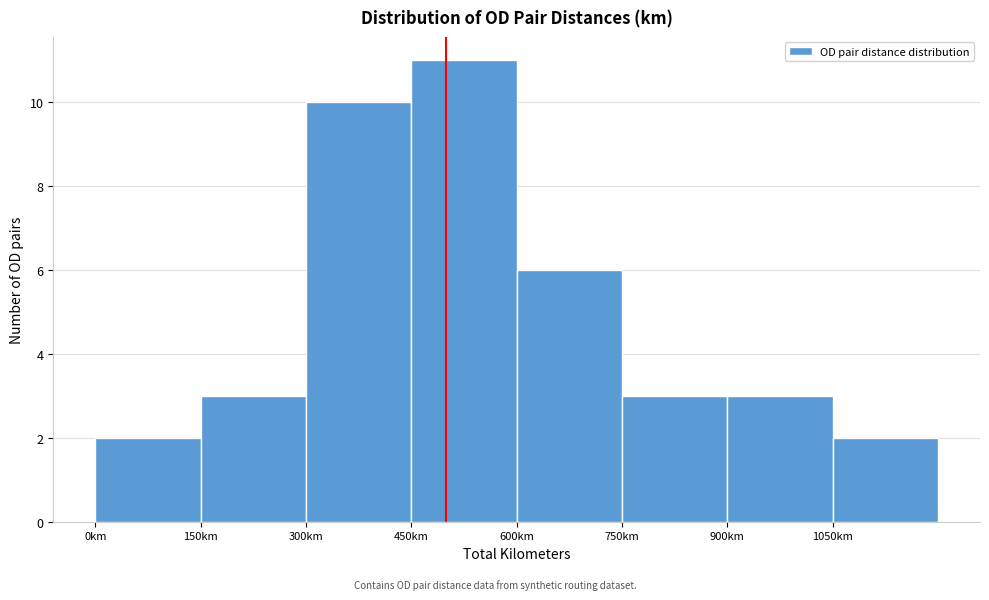

Which range on the x-axis has the tallest bar?

450 to 600